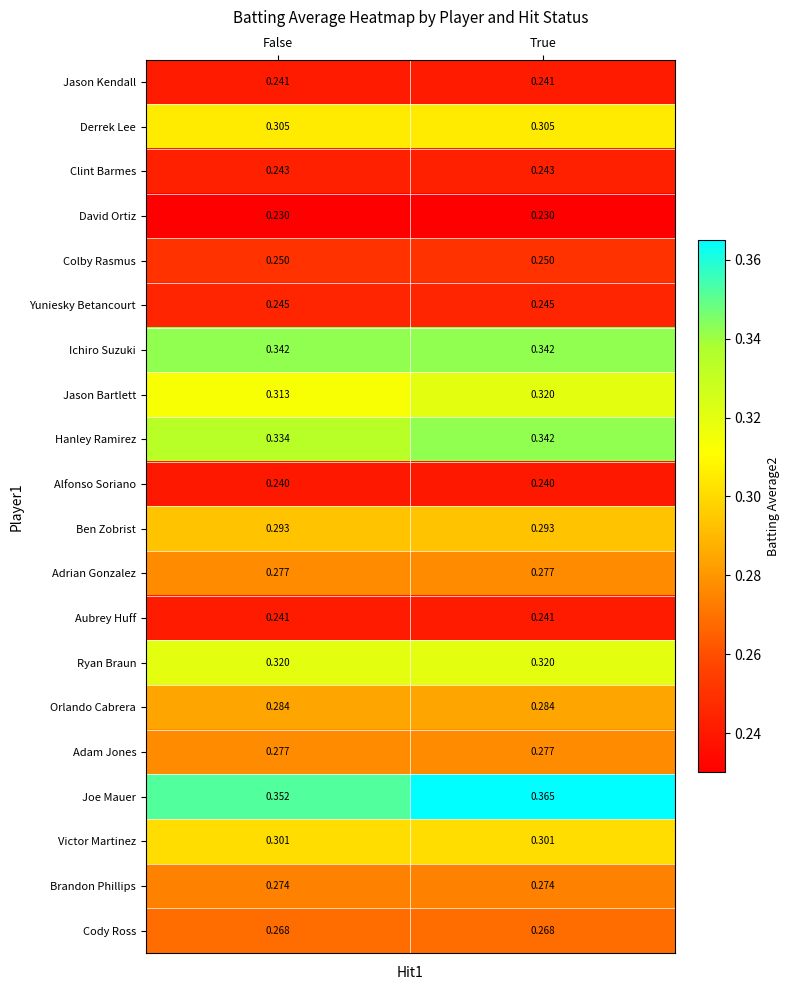

Which series has the largest range (max minus min)?

Joe Mauer